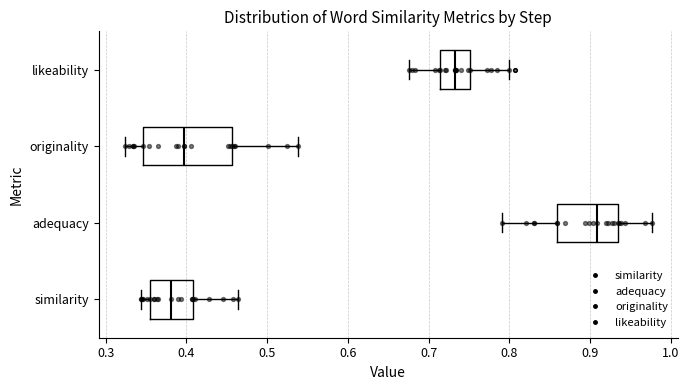

Reading bottom to top, read every box against the x-axis: the position of its median line, the range the box covers, and the ends of its whiskers. The values are not printed on the chart, so give them approximately, as read against the axis.

similarity: median 0.38, box 0.36 to 0.41, whiskers 0.34 to 0.46
adequacy: median 0.91, box 0.86 to 0.93, whiskers 0.79 to 0.98
originality: median 0.40, box 0.35 to 0.46, whiskers 0.32 to 0.54
likeability: median 0.73, box 0.71 to 0.75, whiskers 0.68 to 0.80